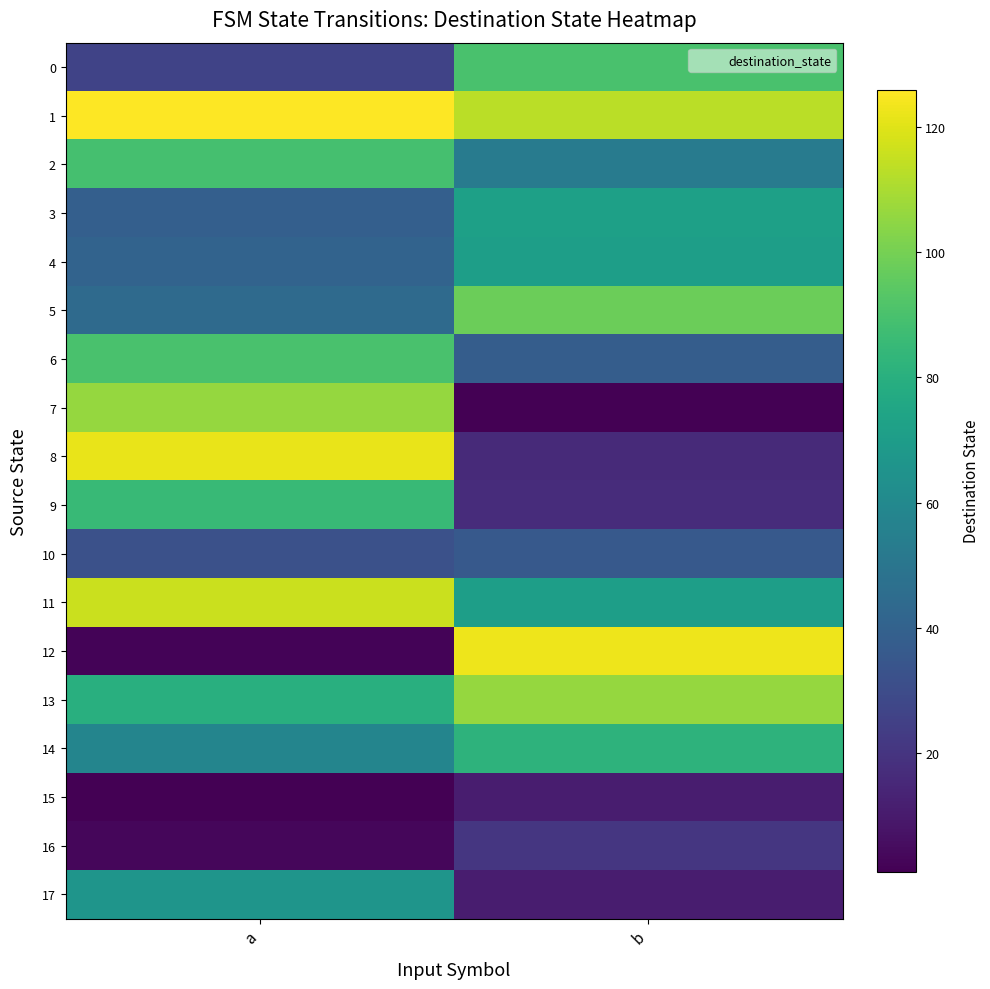

How many data points does each series have?

2